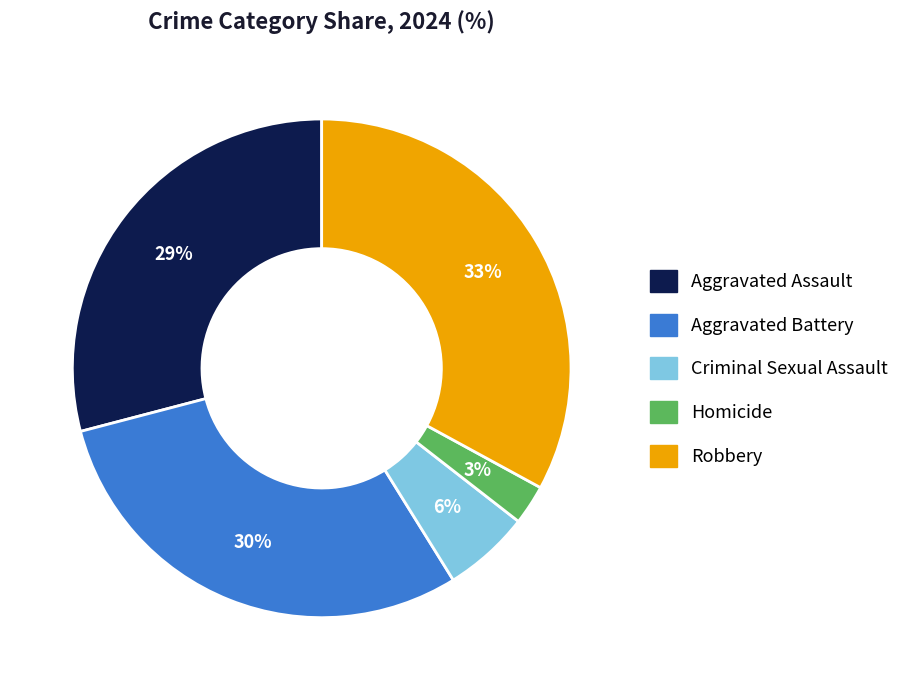

Which category has the biggest portion of the pie?

Robbery